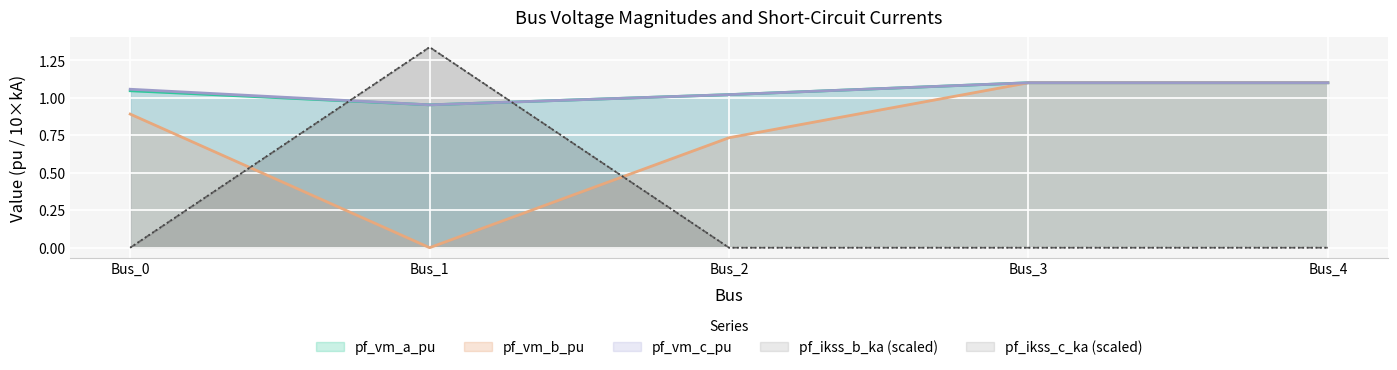

How many data points in pf_vm_c_pu are less than 1?

1